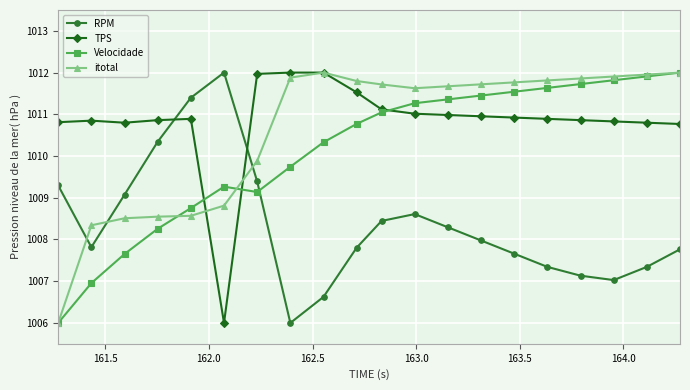

How many intersections are there between RPM and TPS?

2